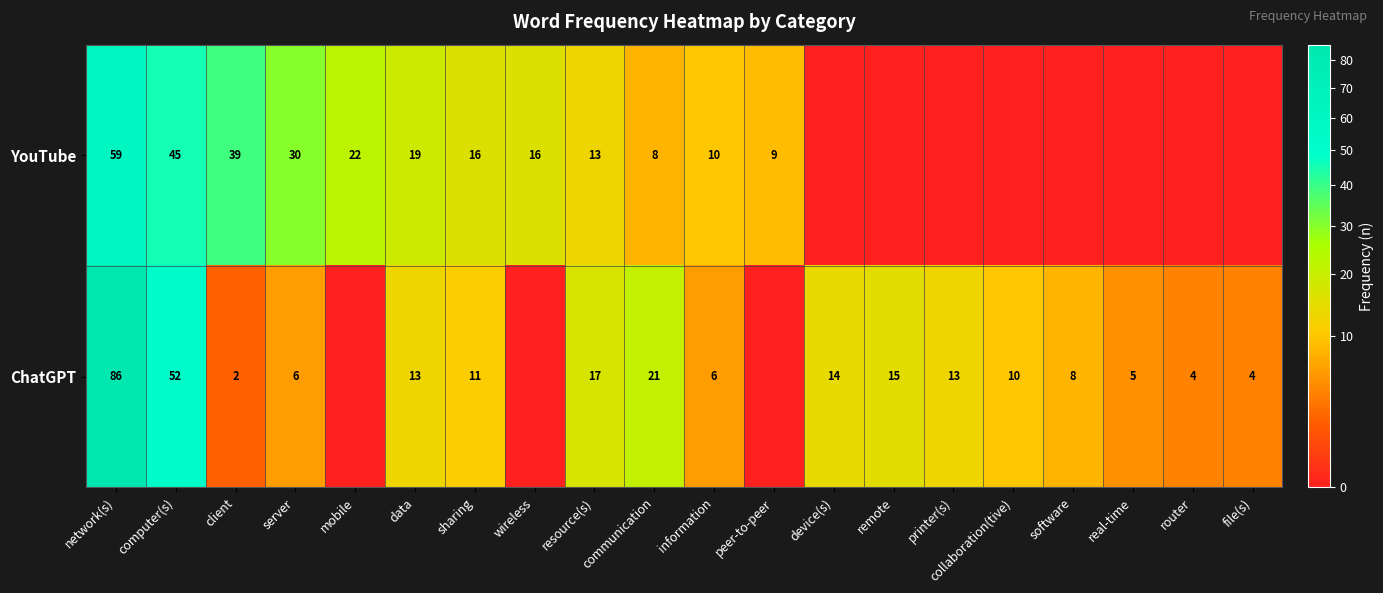

What is the difference between the ChatGPT values at sharing and router?

7